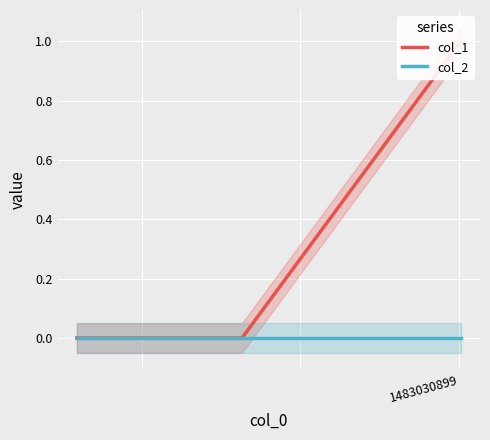

Which series has the largest total across all categories?

col_1